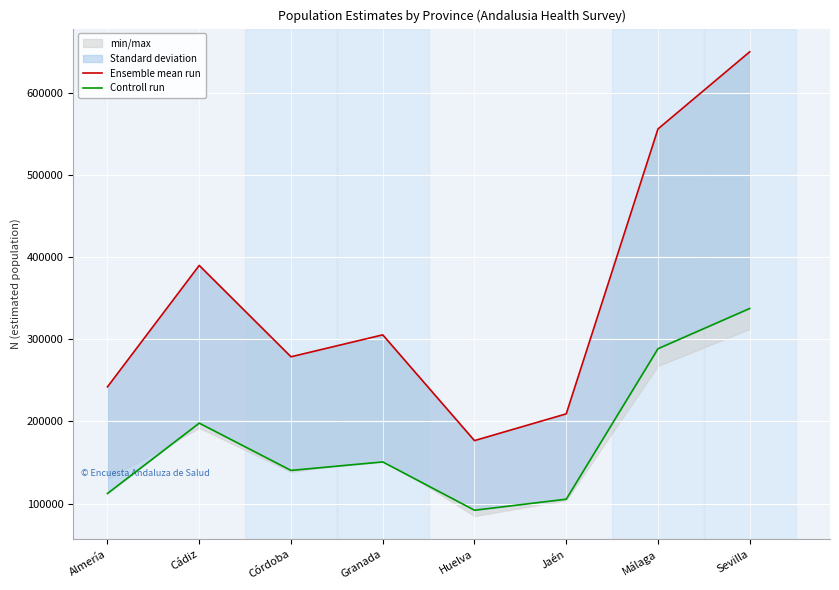

At which label is Ensemble mean run closest to 413188?

Cádiz